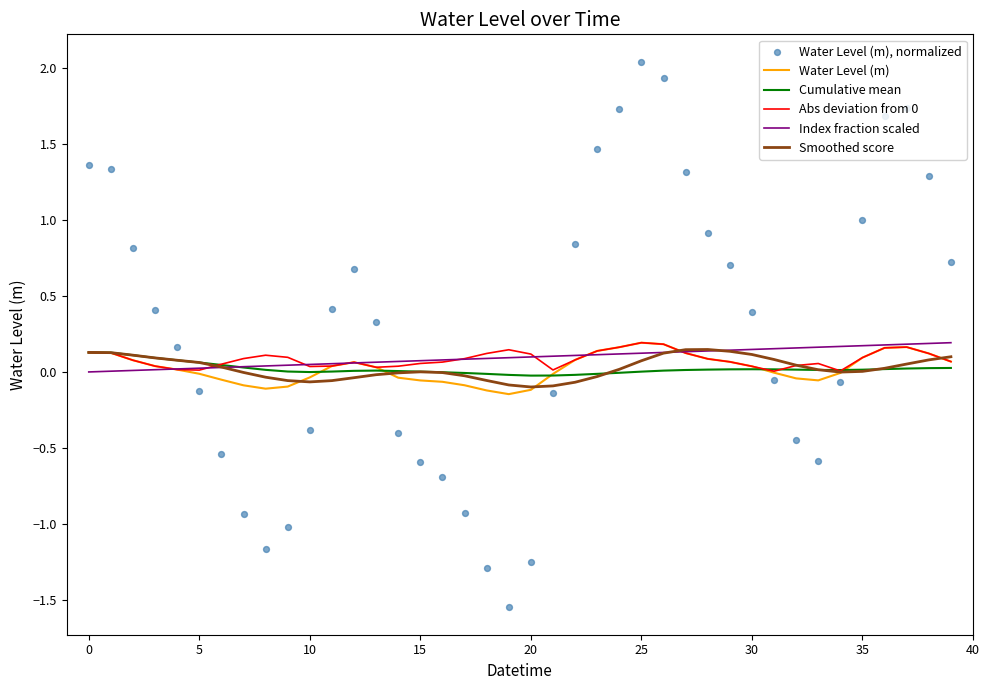

Which series reaches the maximum Y coordinate?

Water Level (m), normalized